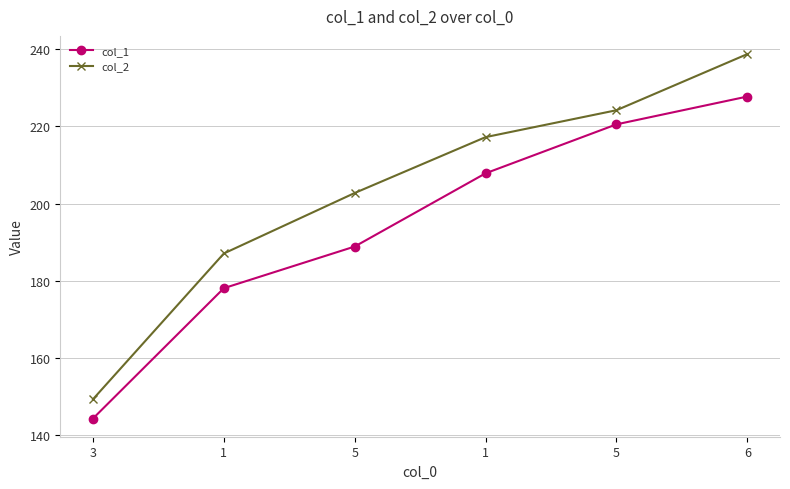

Which series changed the most between 1 and 5?

col_1